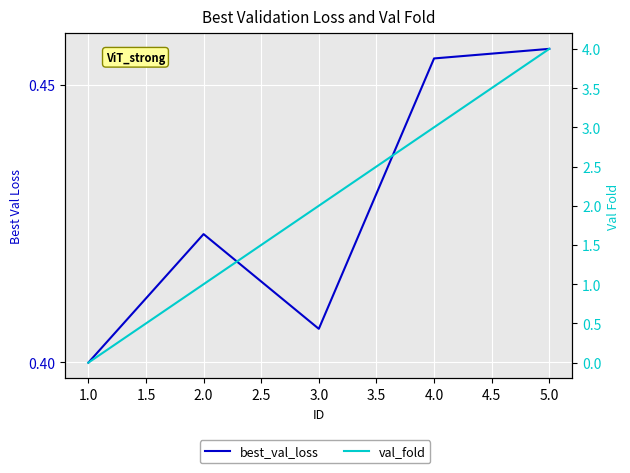

The value of best_val_loss at 2.0 is 0.4. True or false?

True